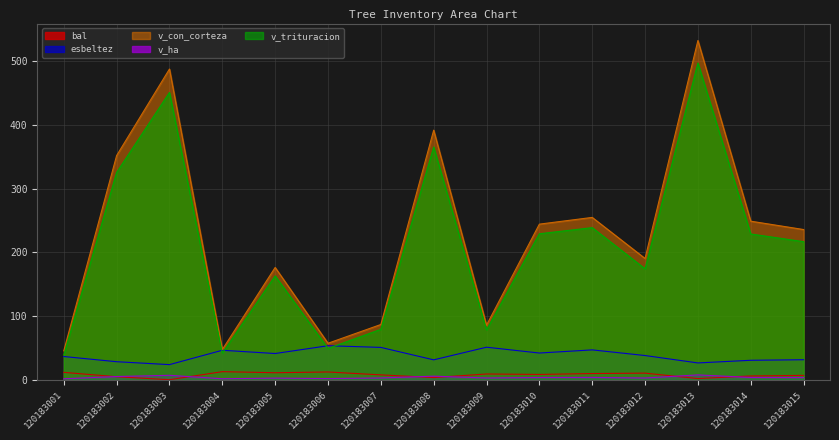

Is it true that v_ha equals 3.9 at 120183012?

False